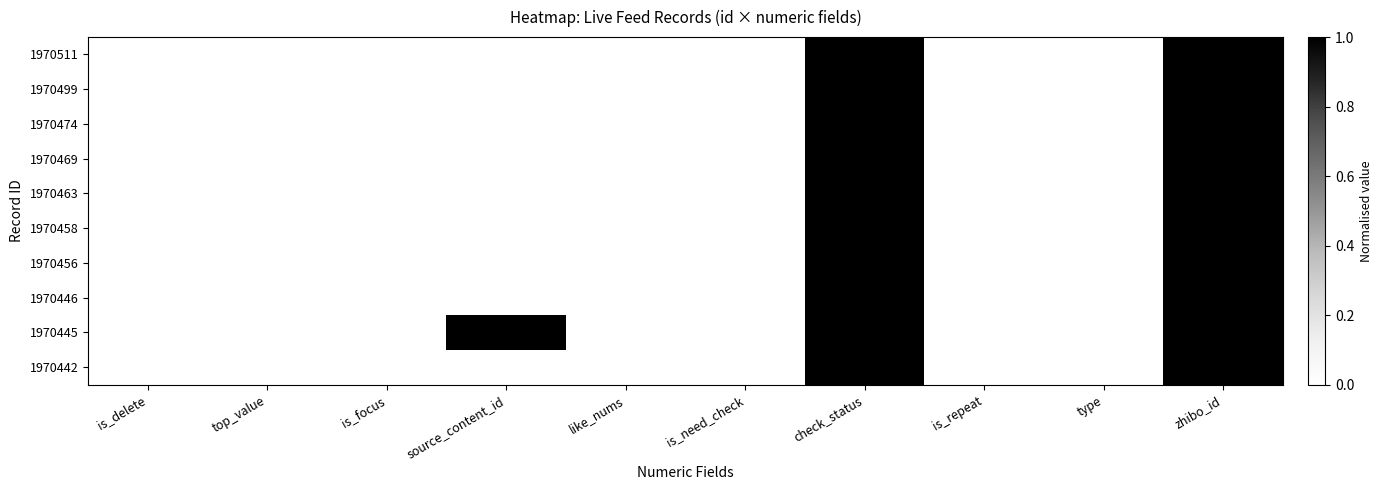

Rank the series at check_status from lowest to highest value.

1970511, 1970499, 1970474, 1970469, 1970463, 1970458, 1970456, 1970446, 1970445, 1970442